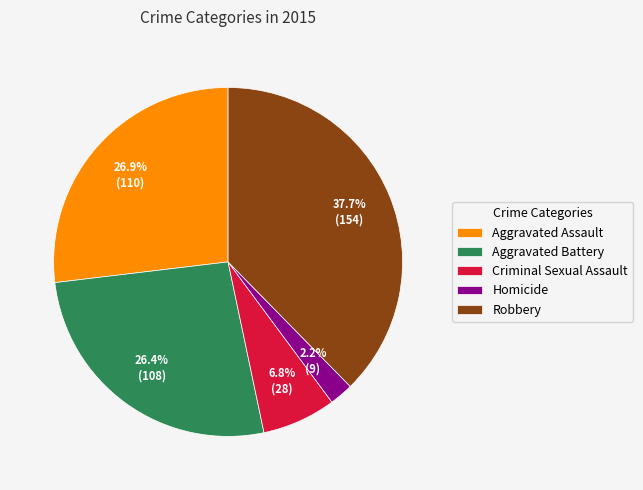

Is it true that Aggravated Battery is 34% of the pie?

False